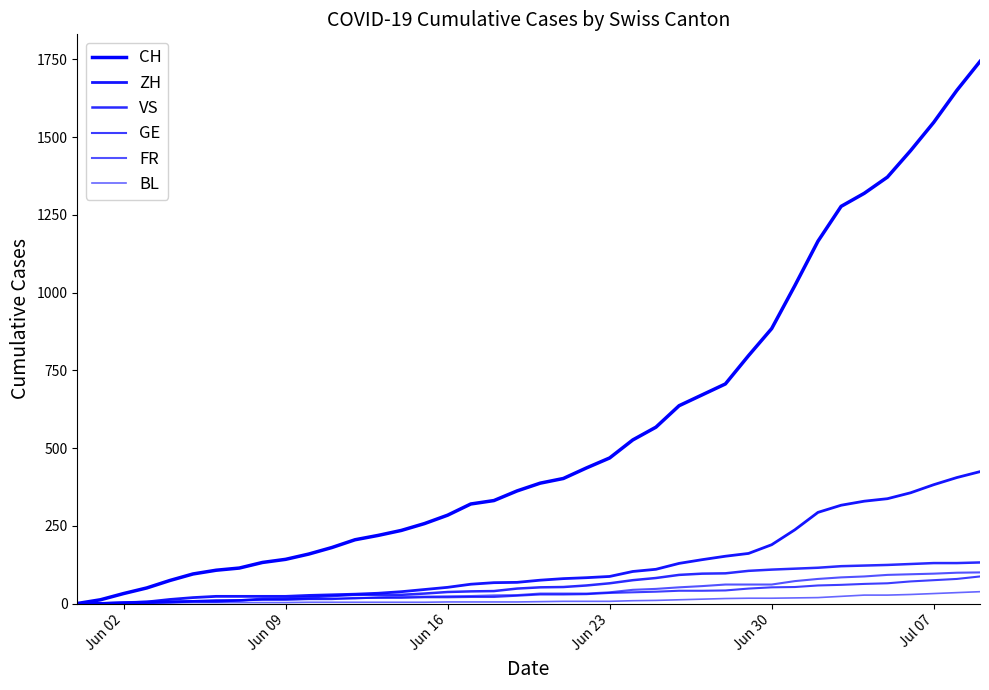

Does the chart have visible grid lines?

No